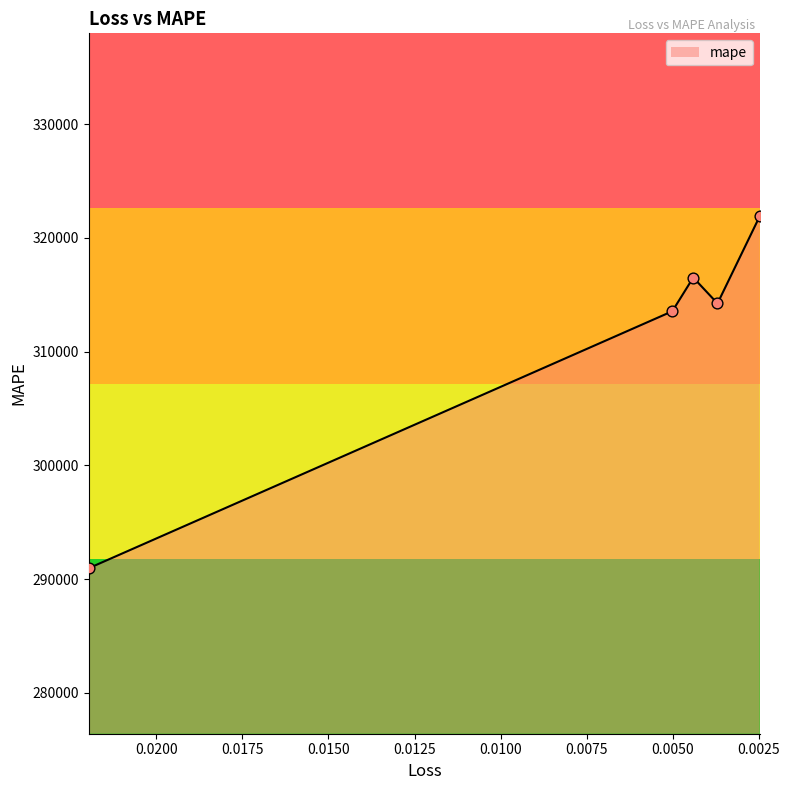

Between 0.005008258856832981 and 0.0036947480402886868, which is larger?

0.0036947480402886868